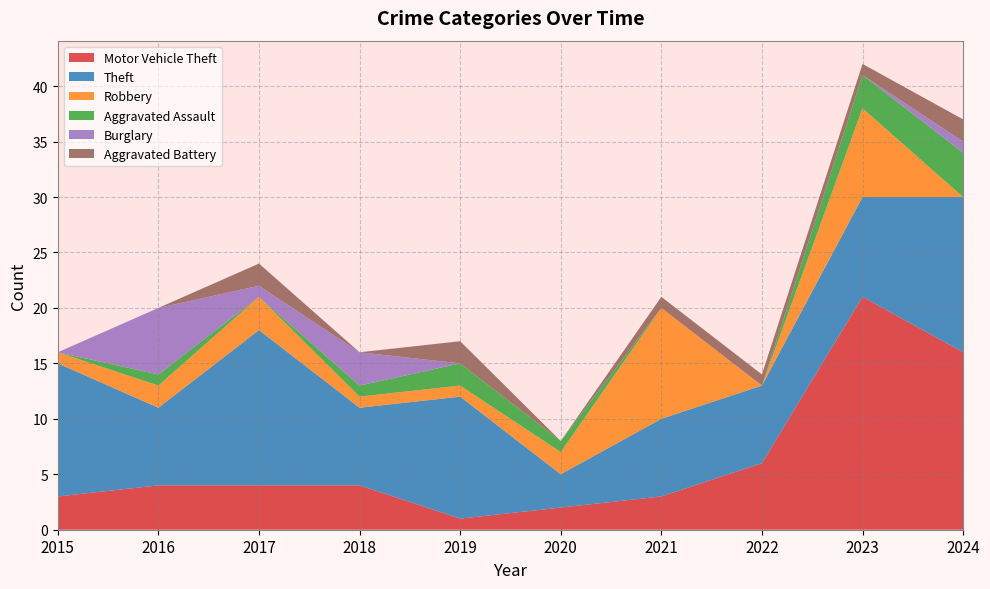

Reading left to right, extract all data points from this chart.

Motor Vehicle Theft: 3	4	4	4	1	2	3	6	21	16
Theft: 12	7	14	7	11	3	7	7	9	14
Robbery: 1	2	3	1	1	2	10	0	8	0
Aggravated Assault: 0	1	0	1	2	1	0	0	3	4
Burglary: 0	6	1	3	0	0	0	0	0	1
Aggravated Battery: 0	0	2	0	2	0	1	1	1	2